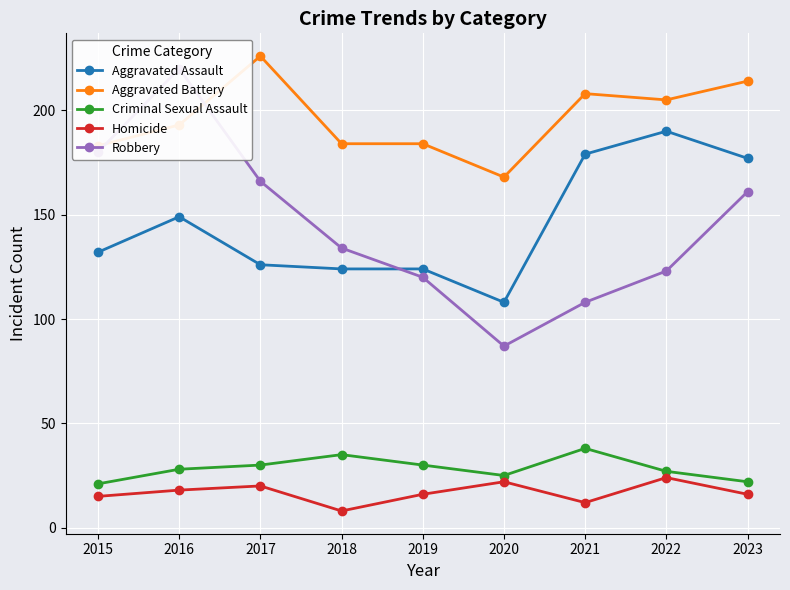

What is the difference between the maximum and minimum values in the Homicide series?

16